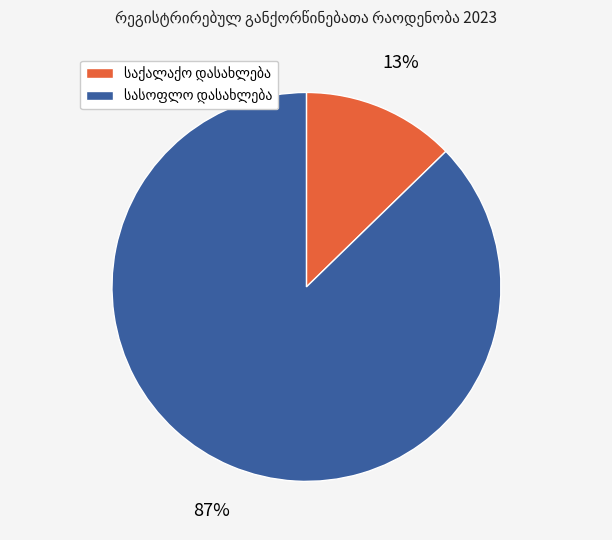

Does any single category account for the majority?

Yes